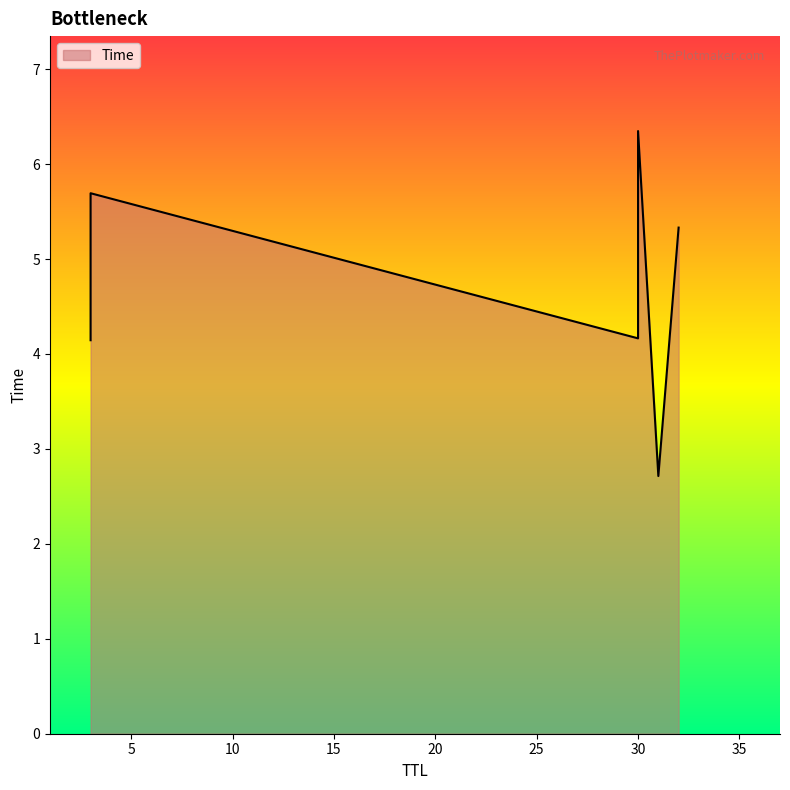

Does the chart display data point markers on the line(s)?

No